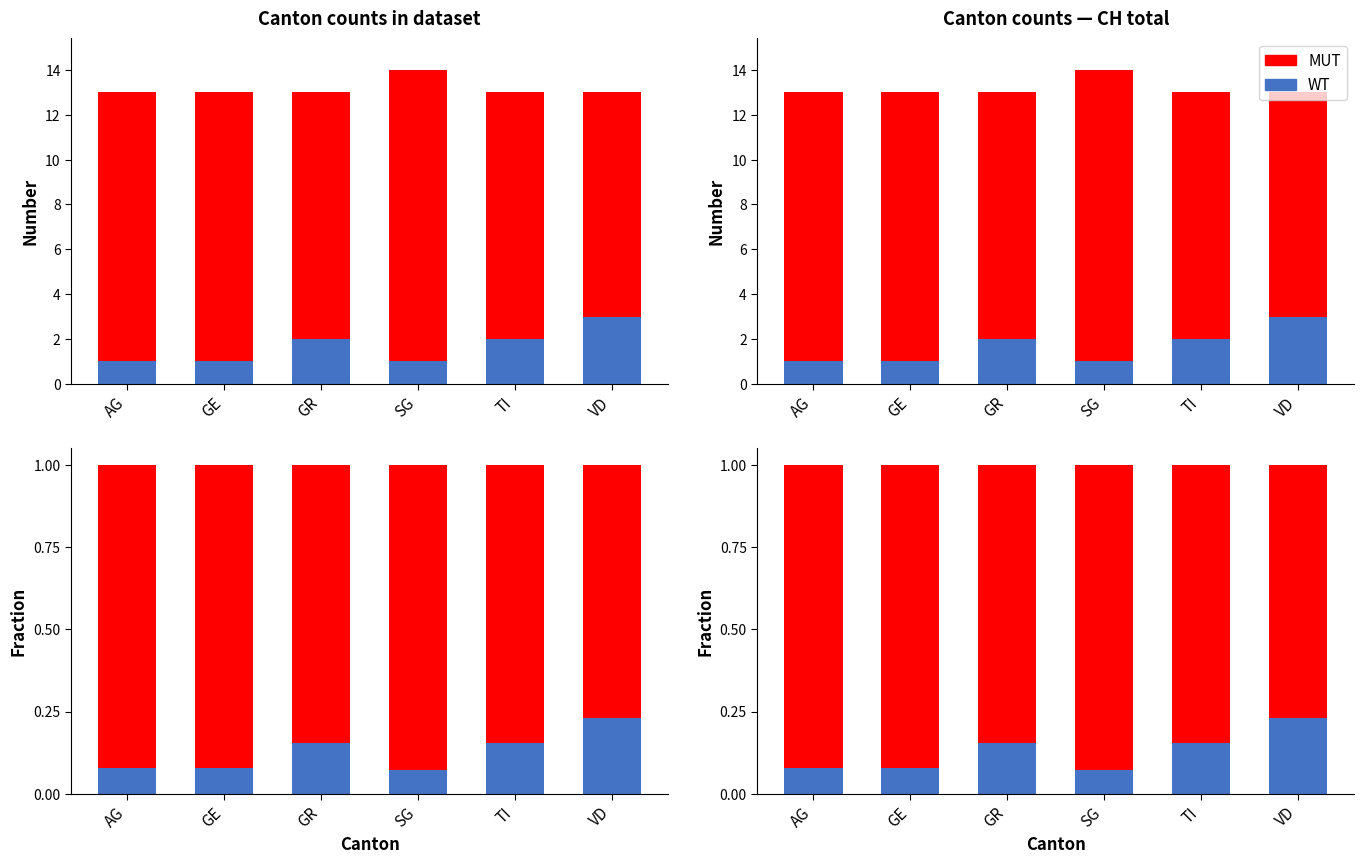

Count the MUT values in the range 0 to 1.

6